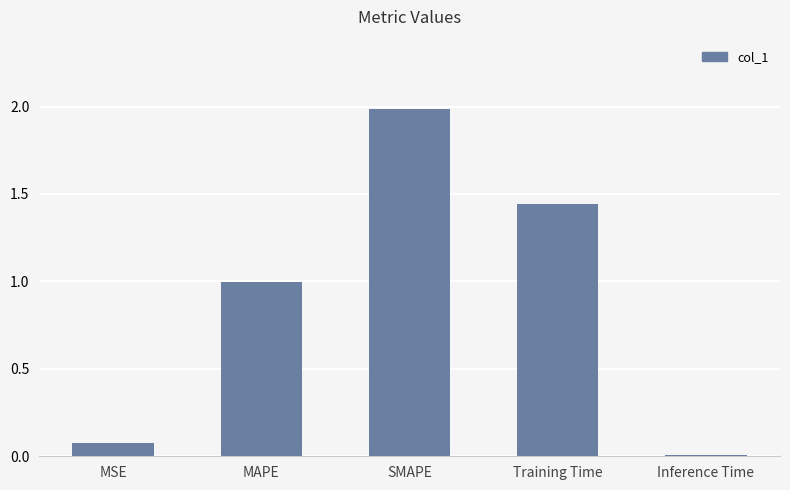

Between MSE and MAPE, which is larger?

MAPE